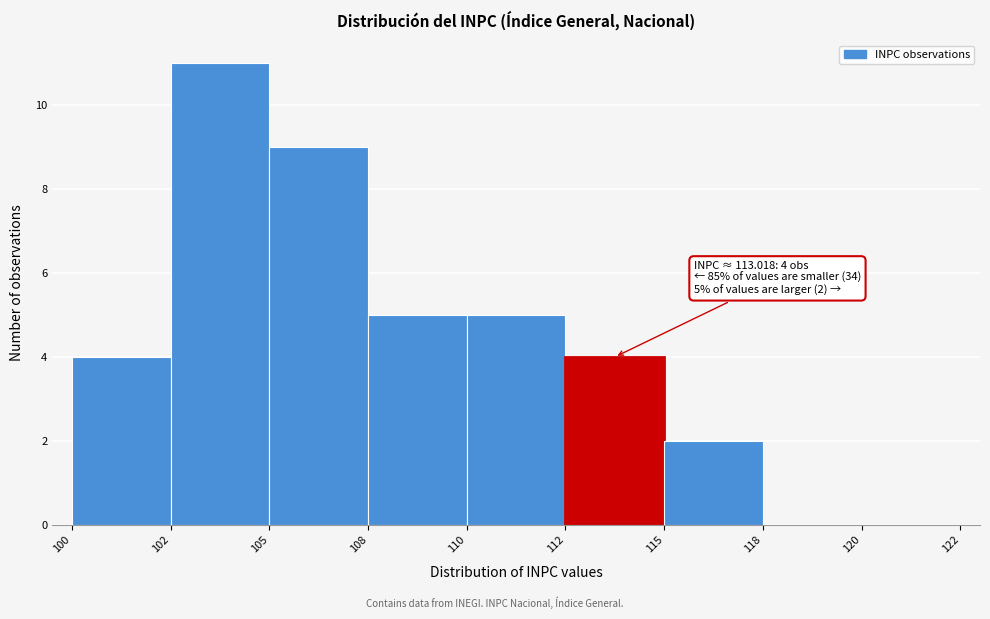

Reading left to right, transcribe all the data shown in this chart.

100=4	102=11	105=9	108=5	110=5	112=4	115=2	118=0	120=0